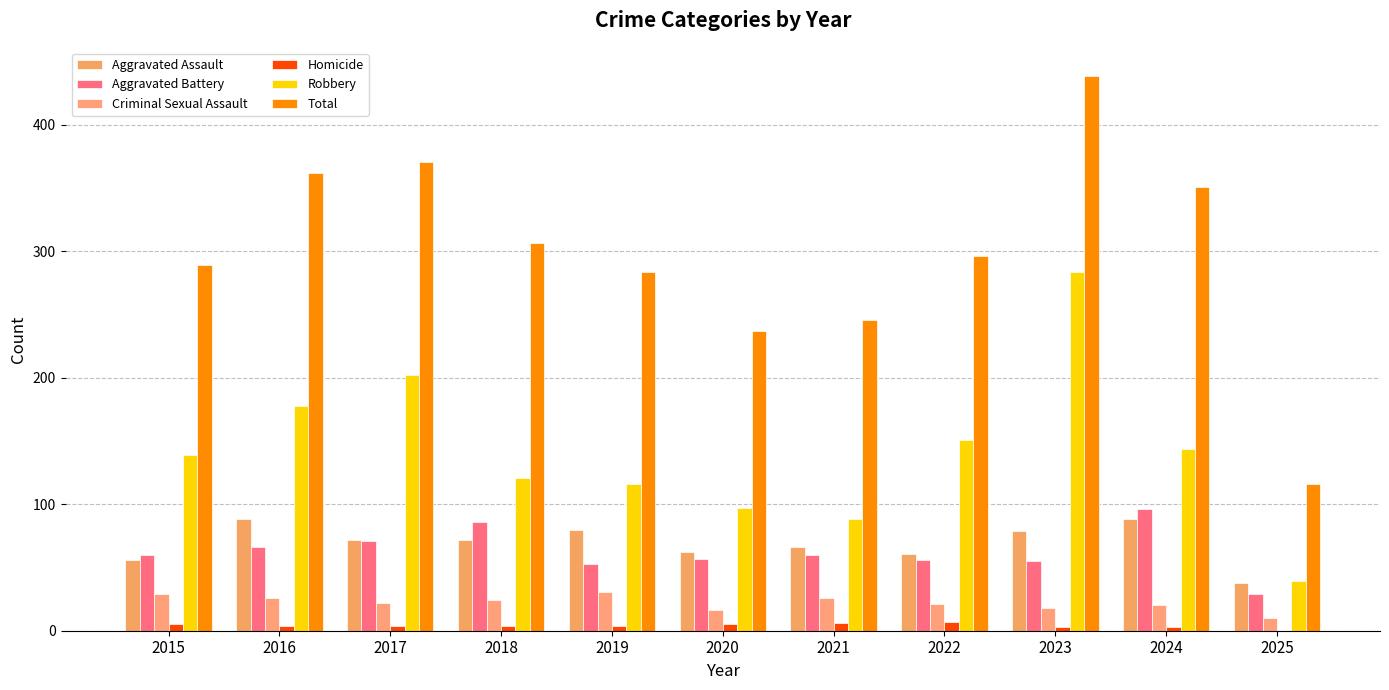

At how many categories does at least one series exceed 146?

10